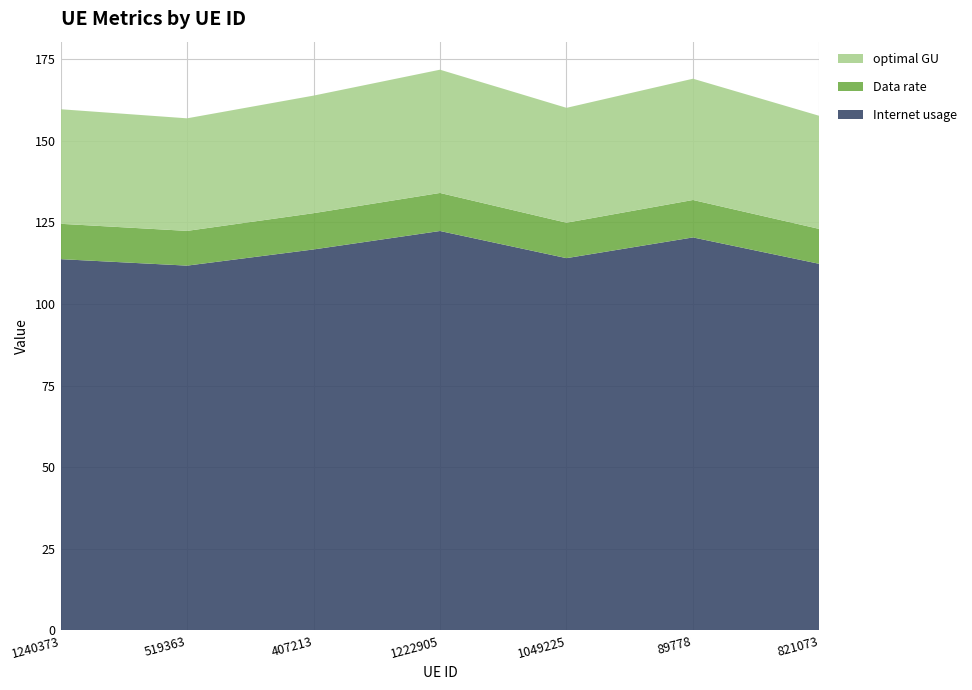

Reading left to right, extract all data points from this chart.

Internet usage: 113.7	111.7	116.7	122.3	114.0	120.4	112.3
Data rate: 10.8	10.6	11.1	11.7	10.9	11.5	10.7
optimal GU: 35.1	34.5	36.0	37.8	35.2	37.1	34.6